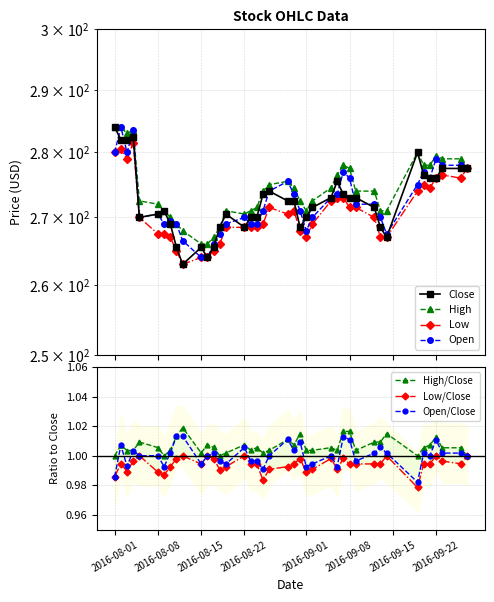

What is the difference between the maximum and second lowest values in the Low series?

17.5